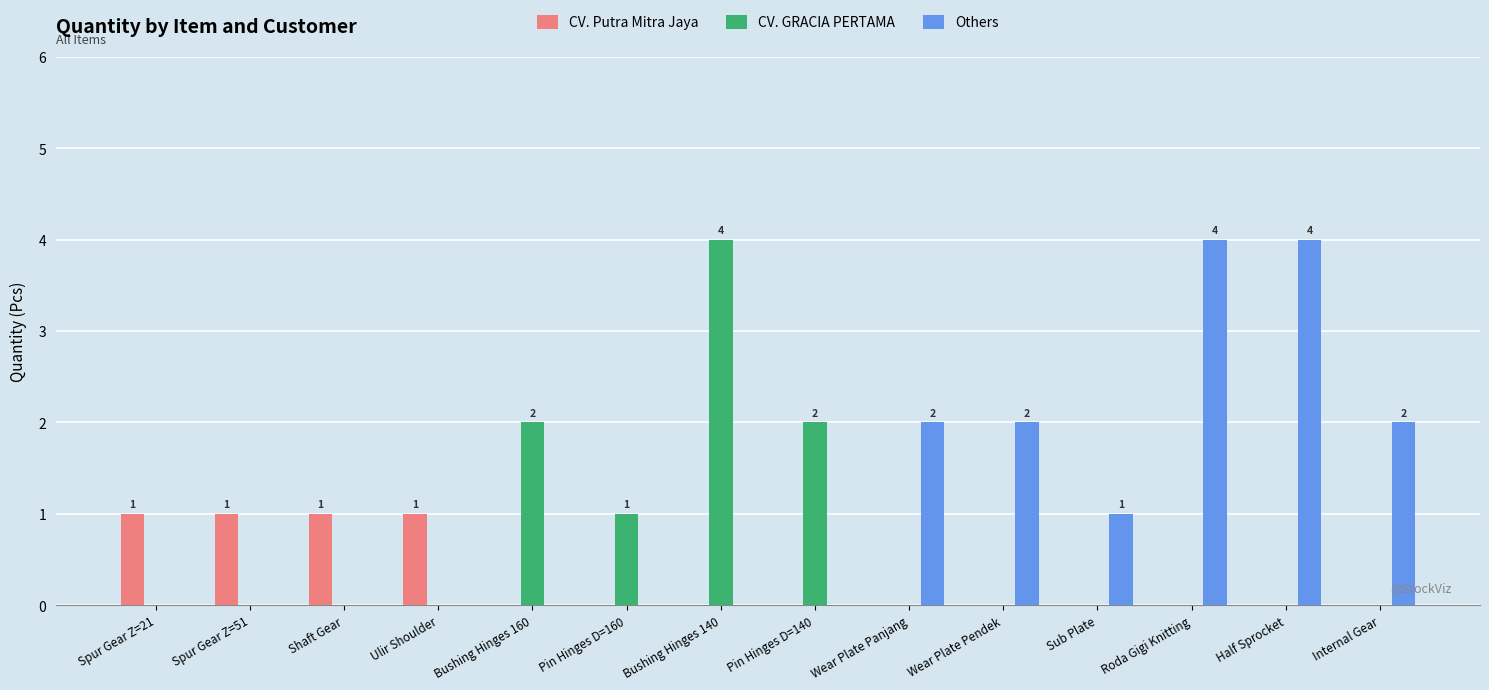

Reading left to right, extract all data points from this chart.

CV. Putra Mitra Jaya: Spur Gear Z=21=1	Spur Gear Z=51=1	Shaft Gear=1	Ulir Shoulder=1	Bushing Hinges 160=0	Pin Hinges D=160=0	Bushing Hinges 140=0	Pin Hinges D=140=0	Wear Plate Panjang=0	Wear Plate Pendek=0	Sub Plate=0	Roda Gigi Knitting=0	Half Sprocket=0	Internal Gear=0
CV. GRACIA PERTAMA: Spur Gear Z=21=0	Spur Gear Z=51=0	Shaft Gear=0	Ulir Shoulder=0	Bushing Hinges 160=2	Pin Hinges D=160=1	Bushing Hinges 140=4	Pin Hinges D=140=2	Wear Plate Panjang=0	Wear Plate Pendek=0	Sub Plate=0	Roda Gigi Knitting=0	Half Sprocket=0	Internal Gear=0
Others: Spur Gear Z=21=0	Spur Gear Z=51=0	Shaft Gear=0	Ulir Shoulder=0	Bushing Hinges 160=0	Pin Hinges D=160=0	Bushing Hinges 140=0	Pin Hinges D=140=0	Wear Plate Panjang=2	Wear Plate Pendek=2	Sub Plate=1	Roda Gigi Knitting=4	Half Sprocket=4	Internal Gear=2